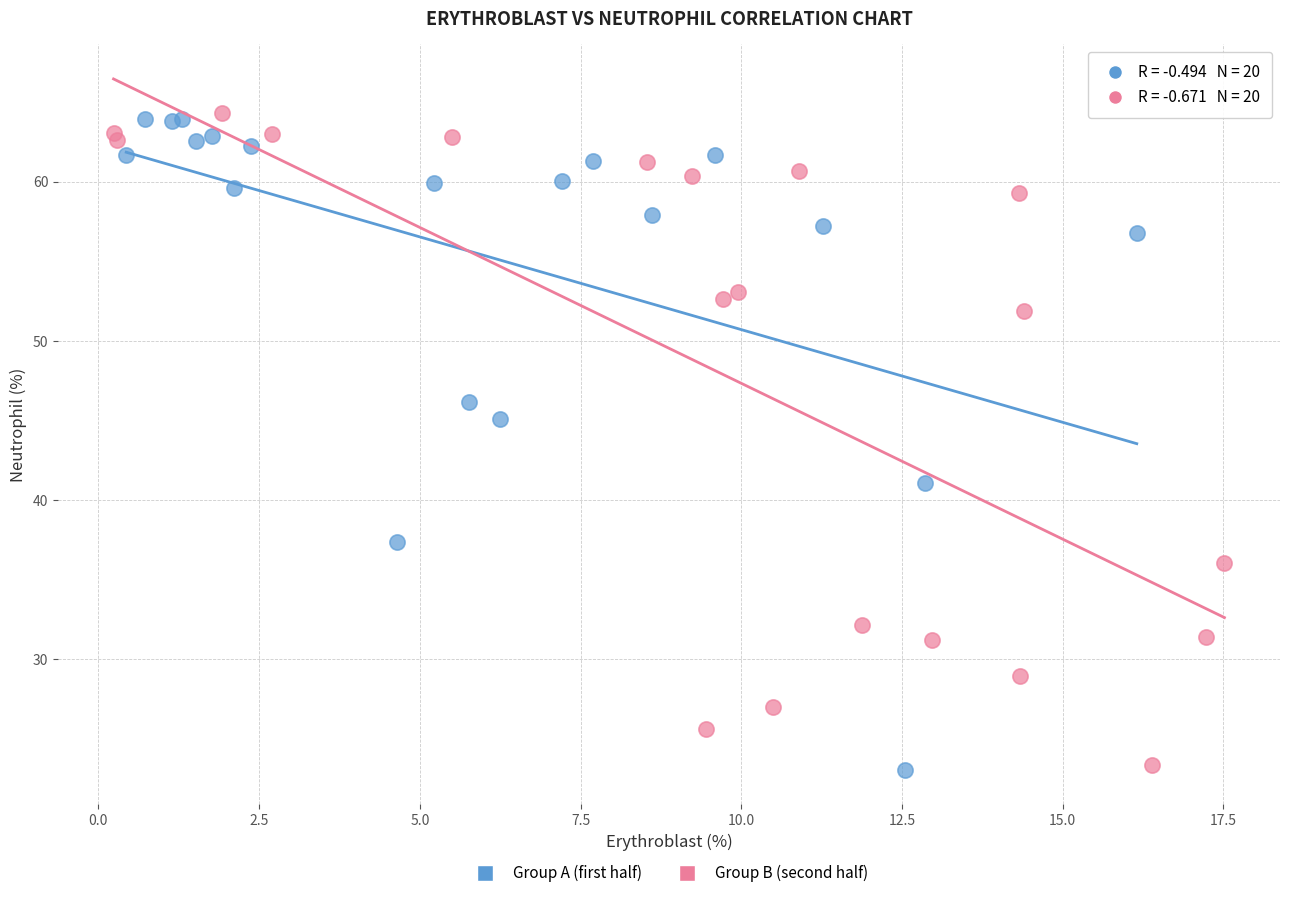

What are all the series names shown in the legend?

Group A (first half), Group B (second half)